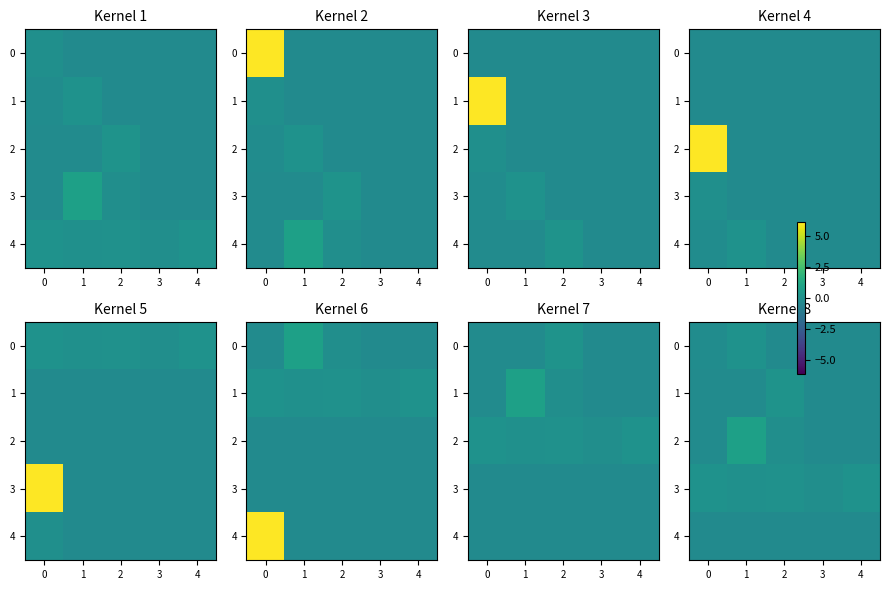

What is the difference between the maximum and minimum values in the 2 series?

1.1